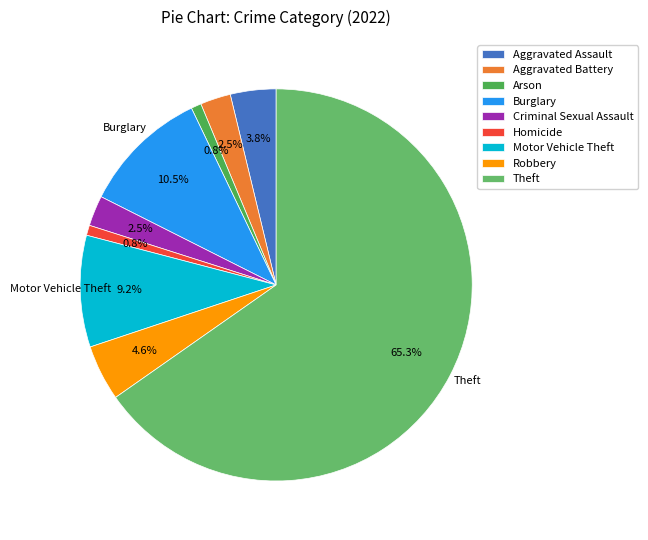

What percentage do Theft and Aggravated Battery together represent?

67.8%